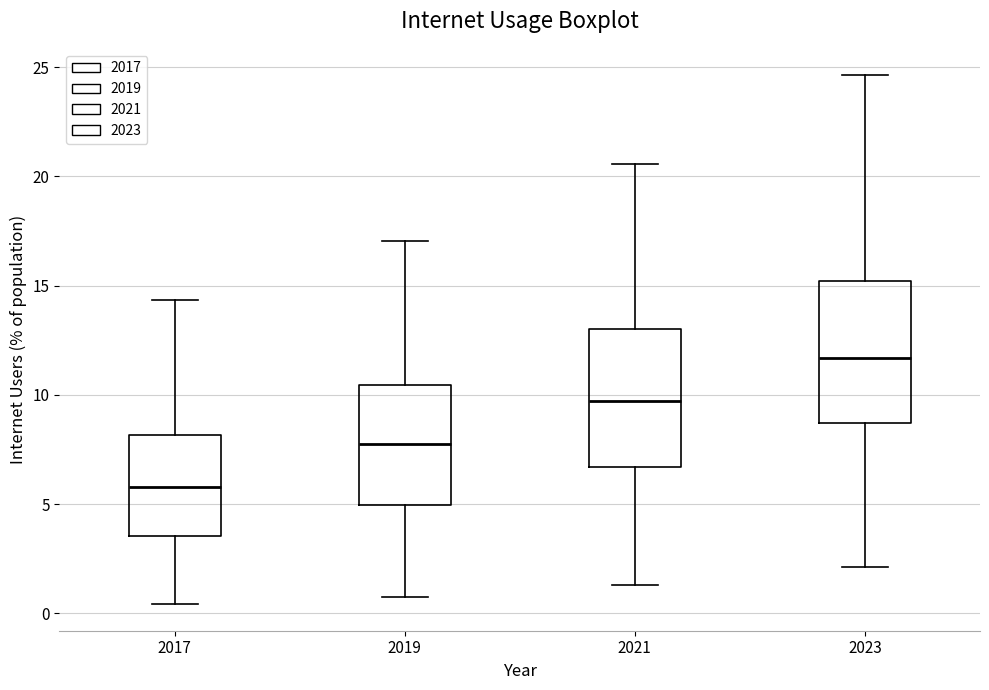

Where is the upper edge of the box at x = 2023 on the y-axis? The values are not printed on the chart, so give them approximately, as read against the axis.

15.0